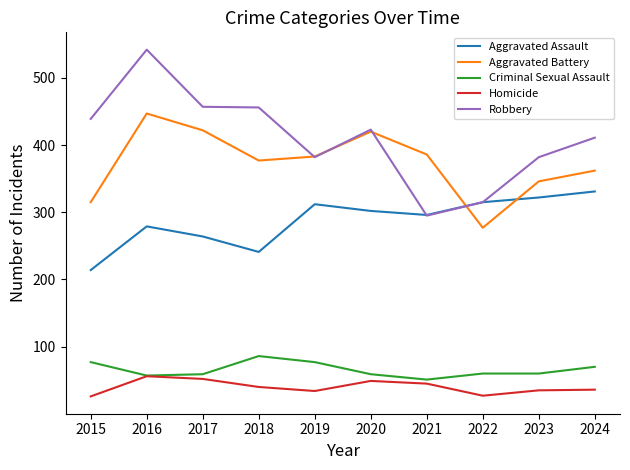

What value does the Aggravated Assault series have at 2023, to the nearest 5?

320